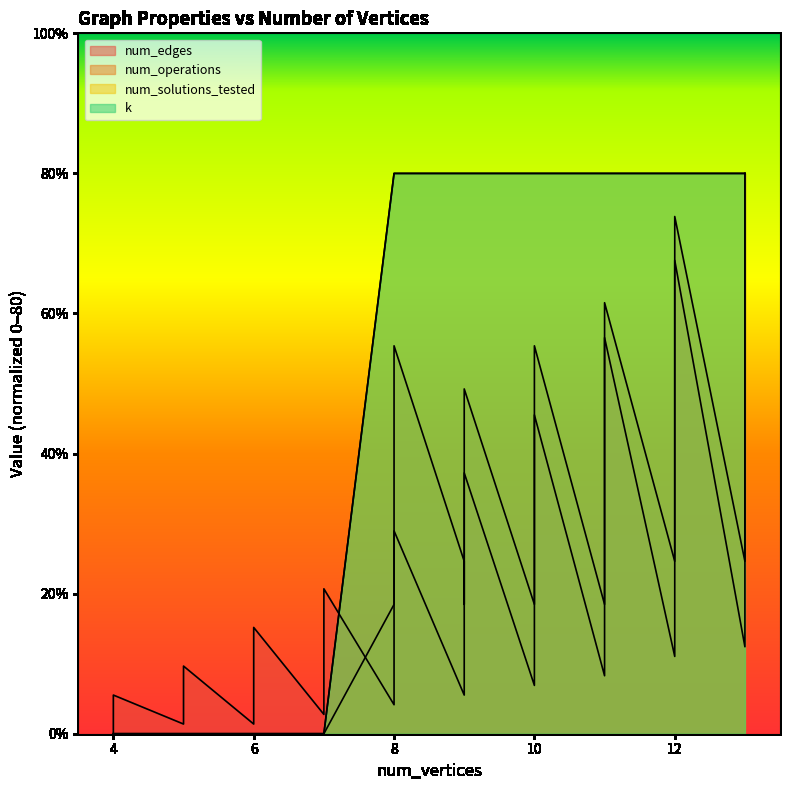

Is it true that num_solutions_tested equals 0.0 at 6?

True